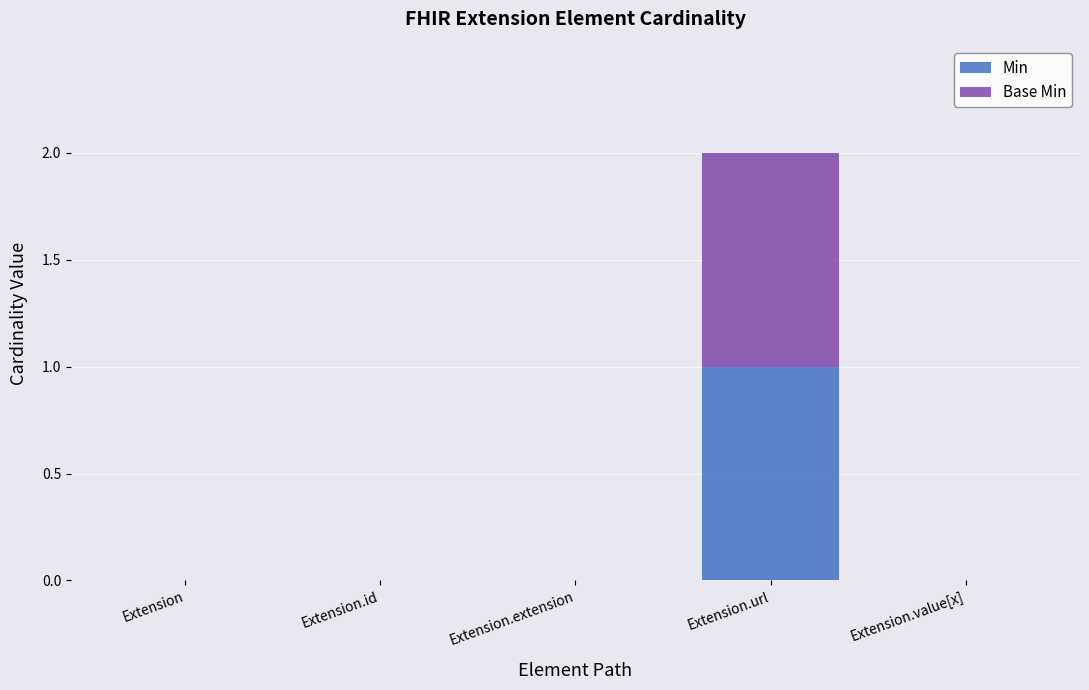

True or false: Min has a value of 2 at Extension.url.

False